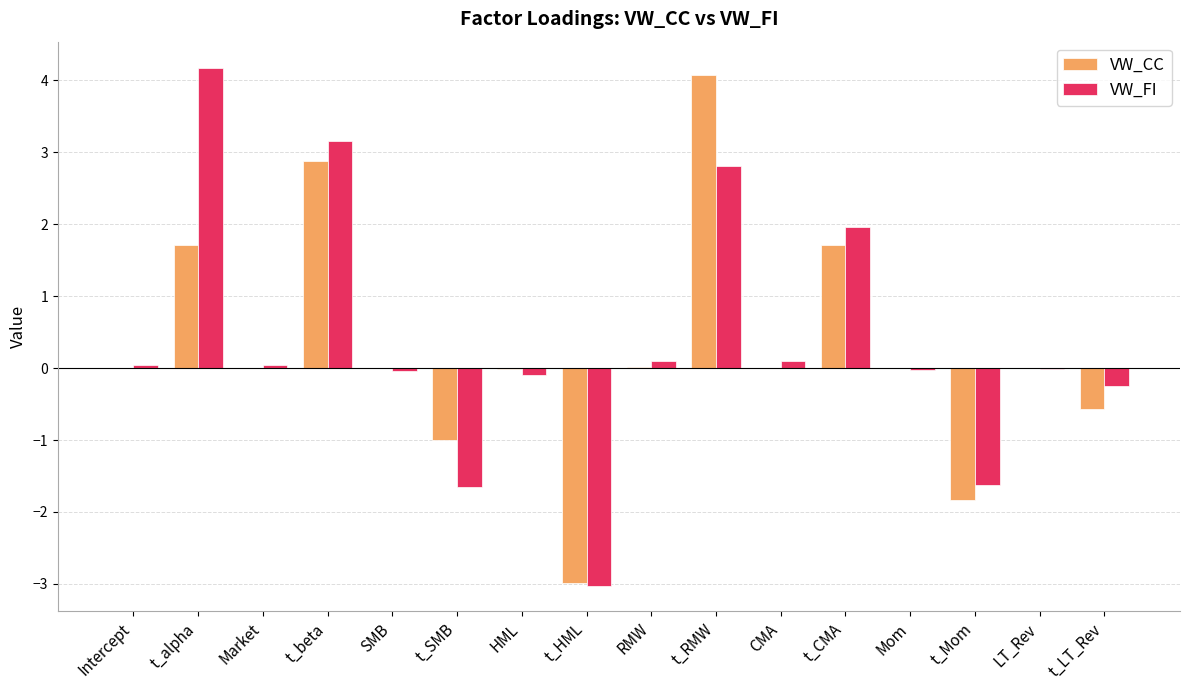

What is the difference between the VW_FI values at SMB and RMW?

0.1